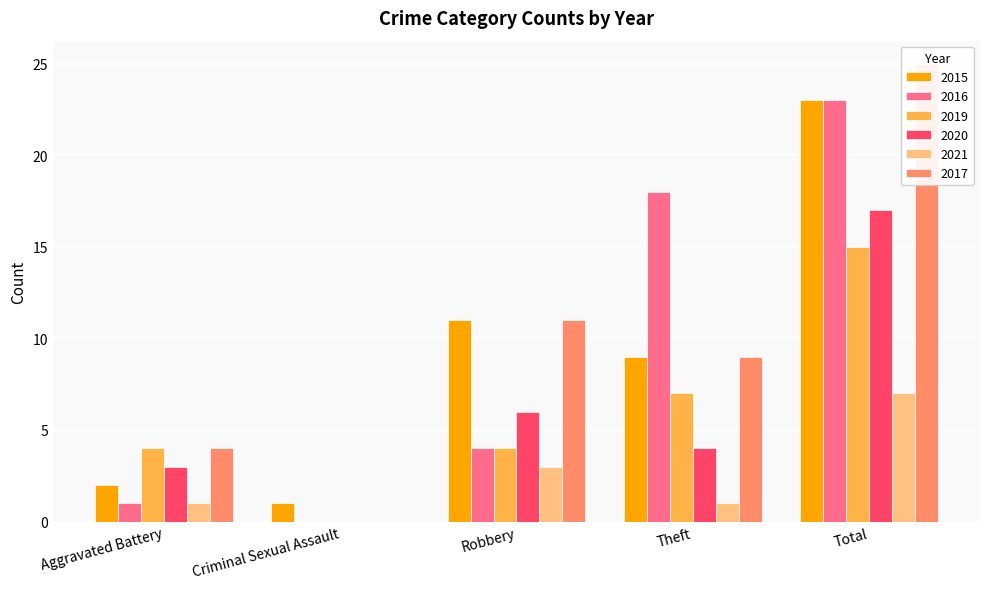

Reading left to right, list all the values displayed in this chart.

2015: Aggravated Battery=2	Criminal Sexual Assault=1	Robbery=11	Theft=9	Total=23
2016: Aggravated Battery=1	Criminal Sexual Assault=0	Robbery=4	Theft=18	Total=23
2019: Aggravated Battery=4	Criminal Sexual Assault=0	Robbery=4	Theft=7	Total=15
2020: Aggravated Battery=3	Criminal Sexual Assault=0	Robbery=6	Theft=4	Total=17
2021: Aggravated Battery=1	Criminal Sexual Assault=0	Robbery=3	Theft=1	Total=7
2017: Aggravated Battery=4	Criminal Sexual Assault=0	Robbery=11	Theft=9	Total=25